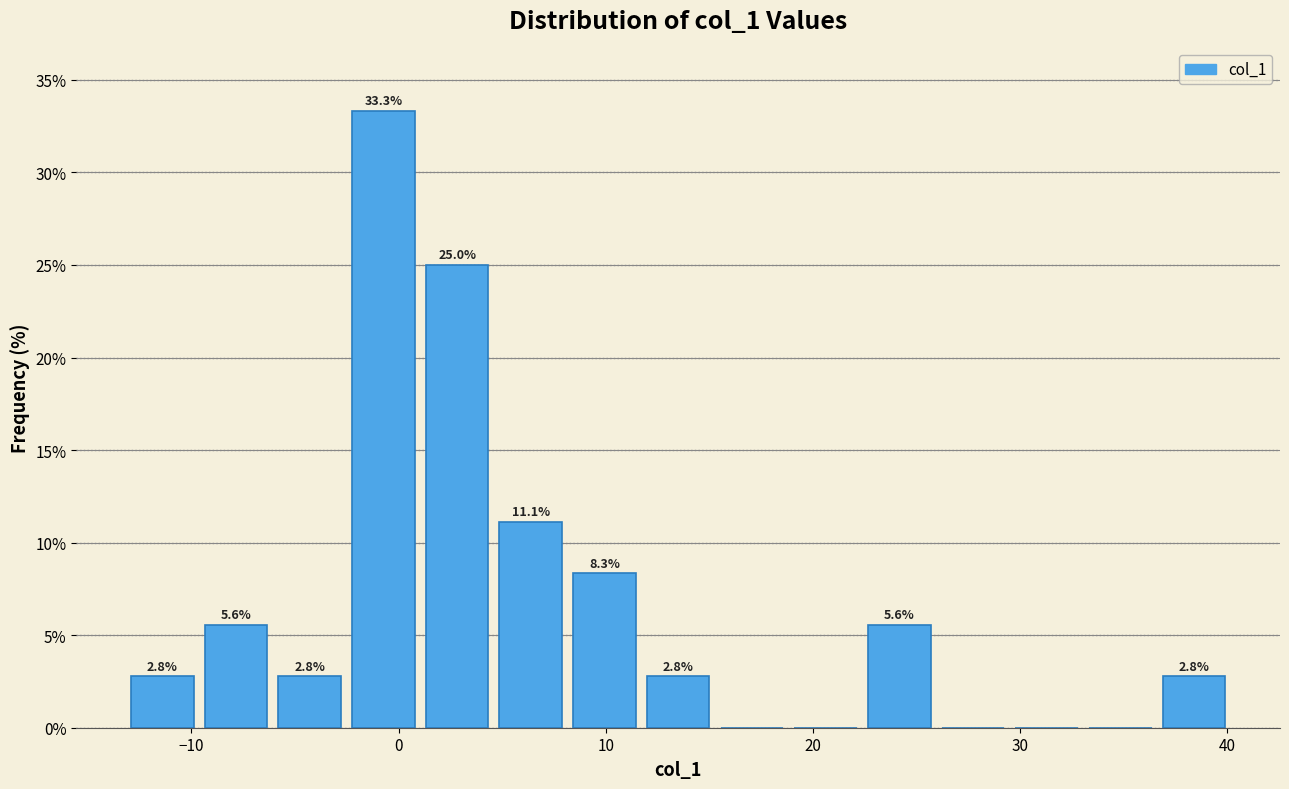

Around what value on the x-axis is the tallest bar? Give the approximate position of its centre, as read against the axis.

-1